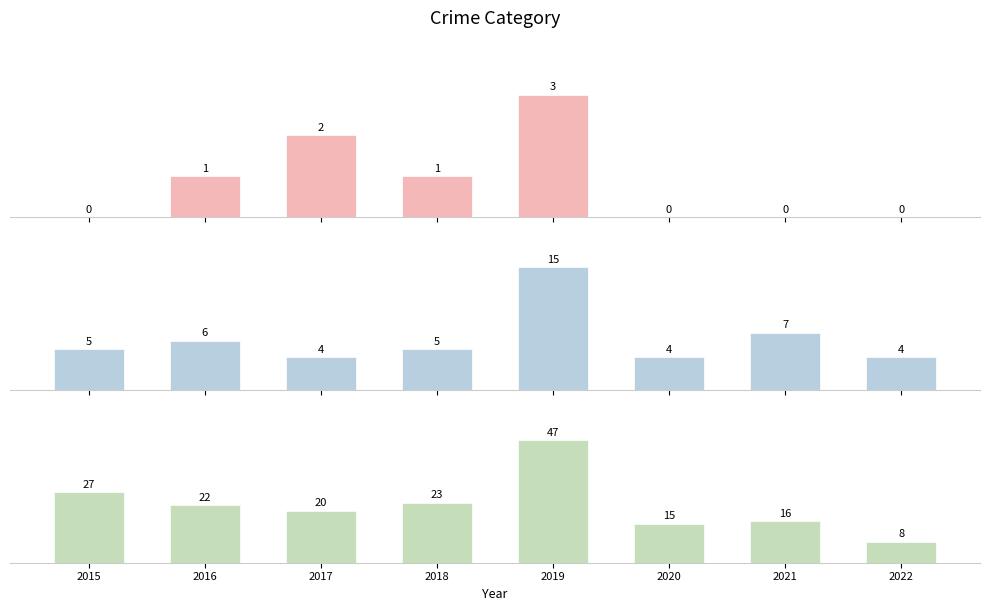

How many values in Aggravated Assault are above zero?

4